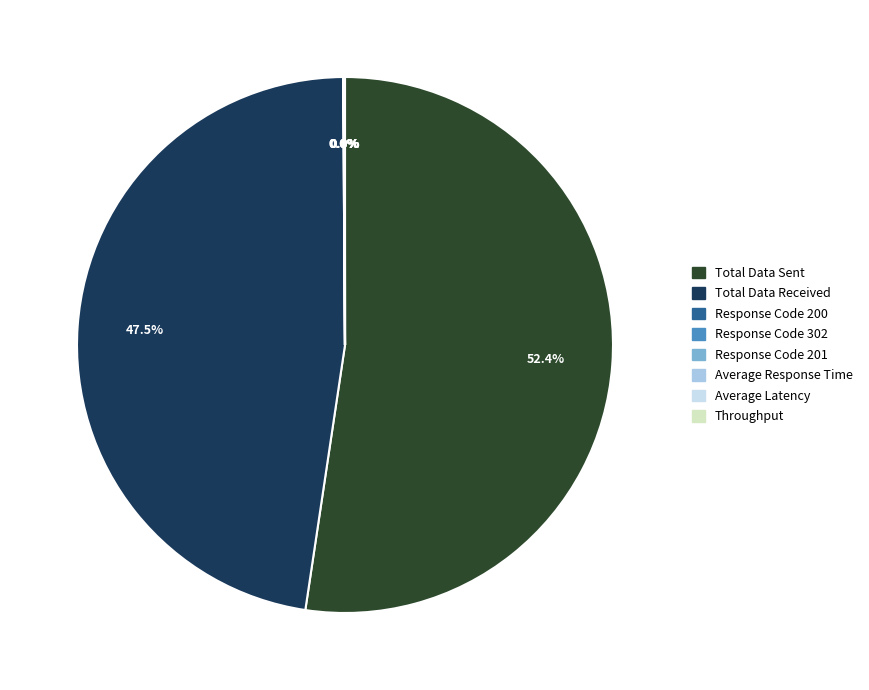

Is there any slice that represents more than half of the pie?

Yes